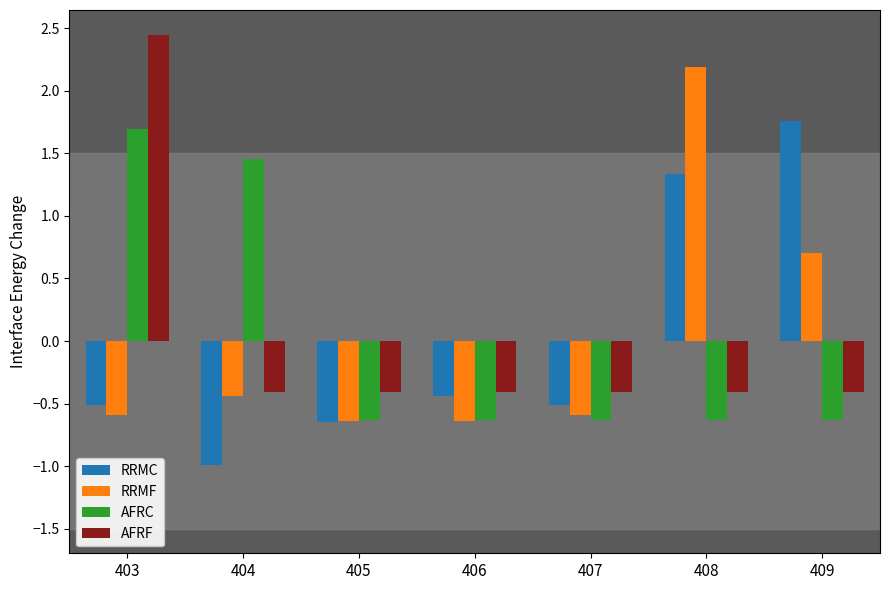

What is the value of the AFRF bar at the 2nd from the left?

-0.4